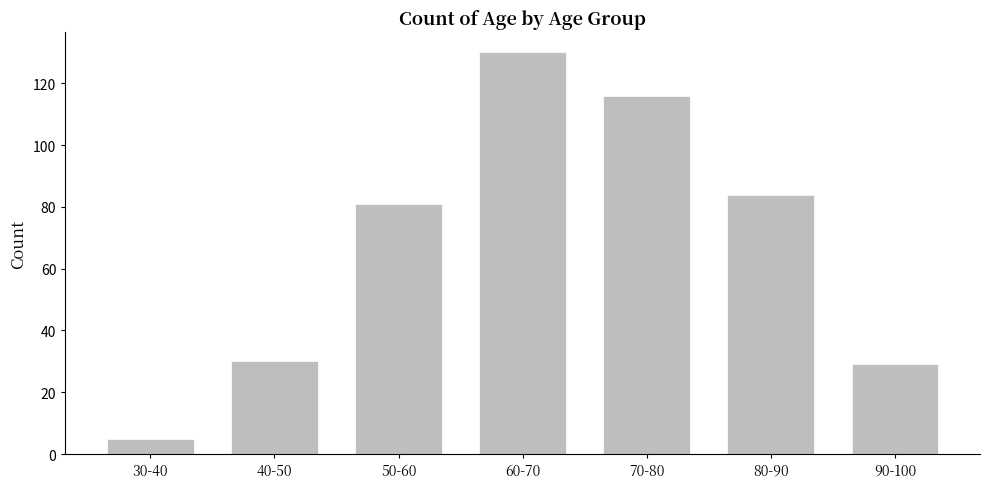

Reading right to left, what are all the values shown in this chart?

29	84	116	130	81	30	5